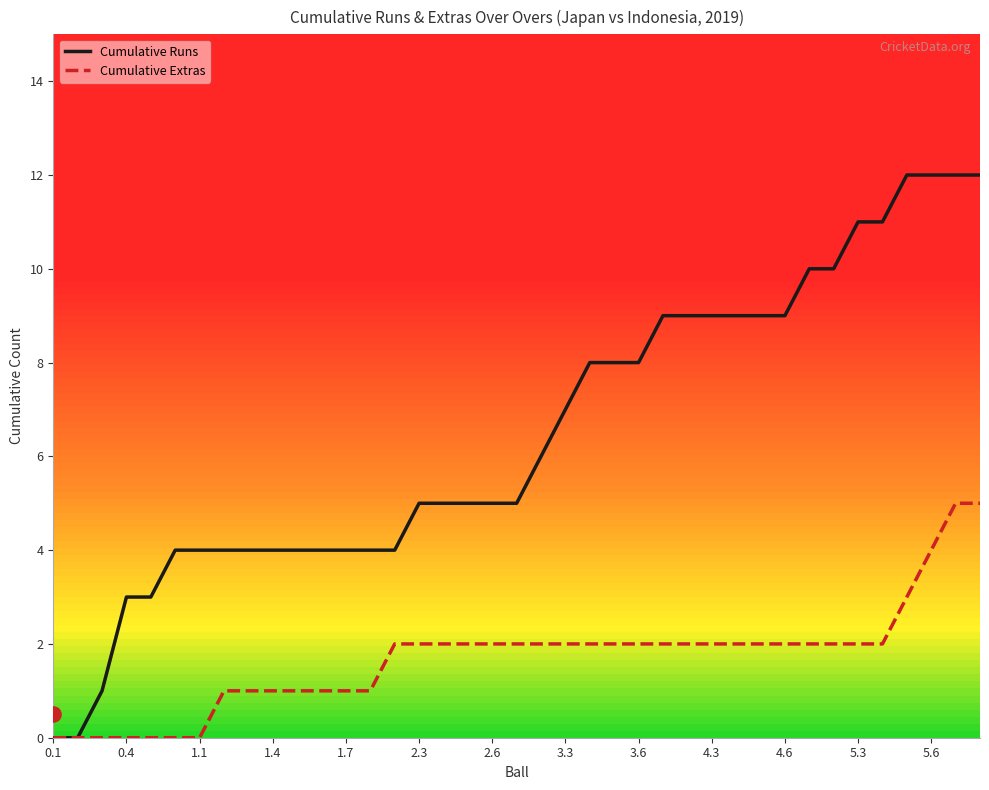

What is the highest value of the Cumulative Runs series?

12